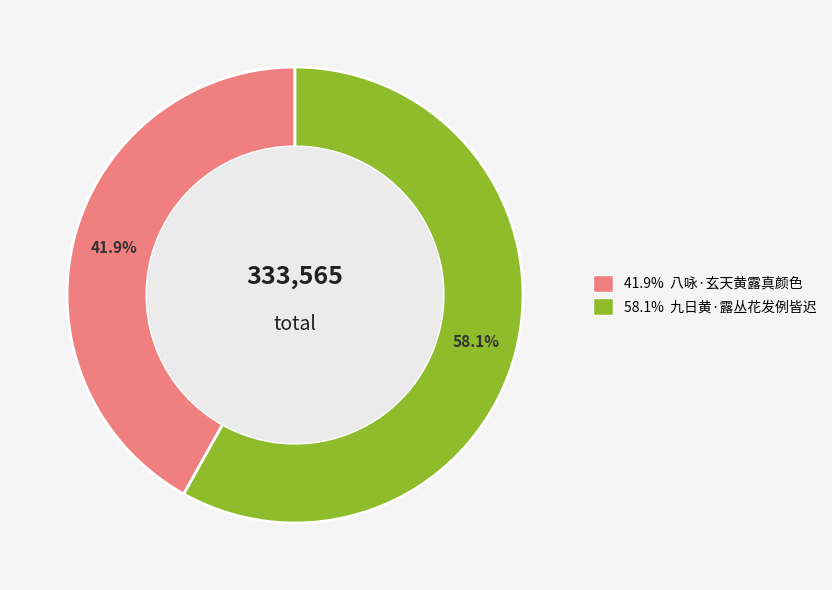

Is there any slice that represents more than half of the pie?

Yes